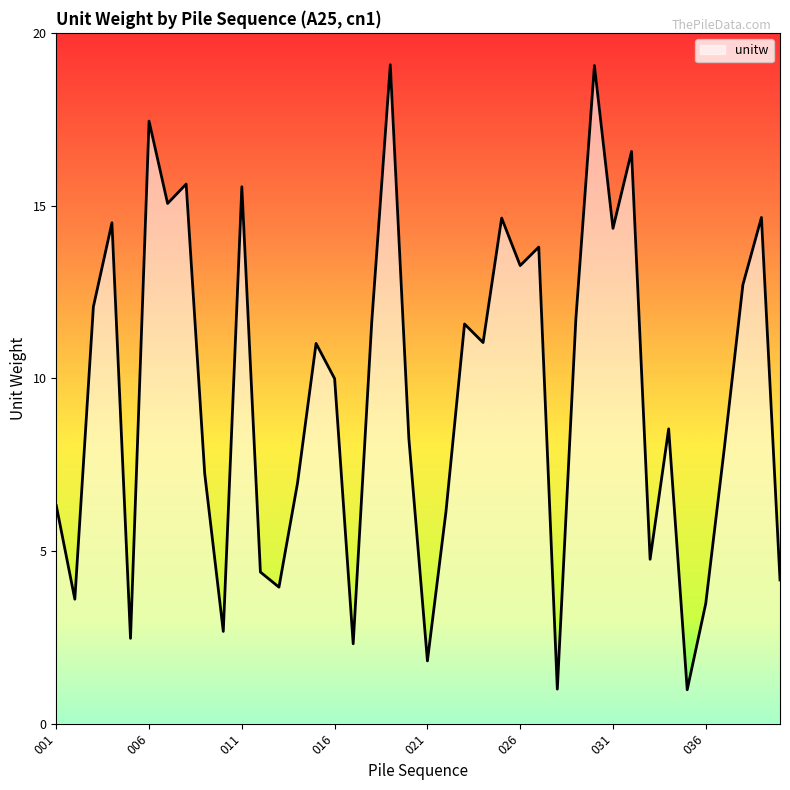

What is the minimum value shown in the chart?

1.0